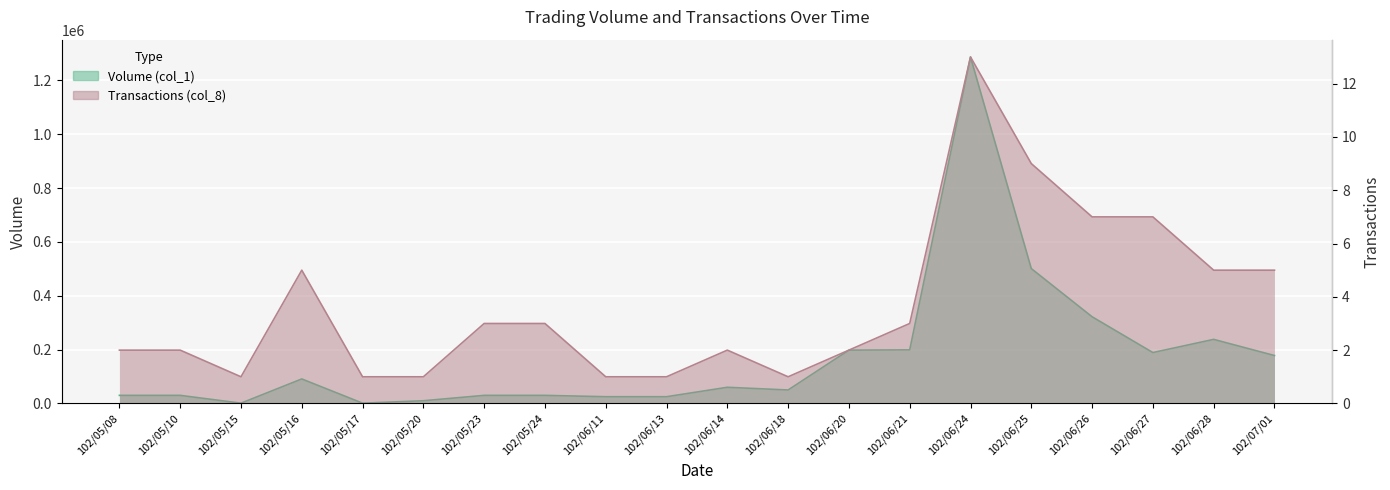

What is the sum of the Volume (col_1) values at 102/05/10 and 102/05/24?

60000